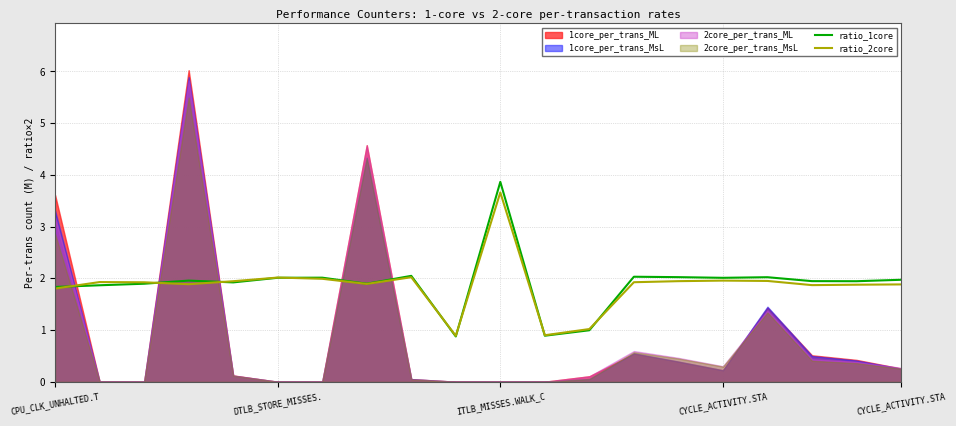

What is the highest value of the ratio_1core series?

3.9